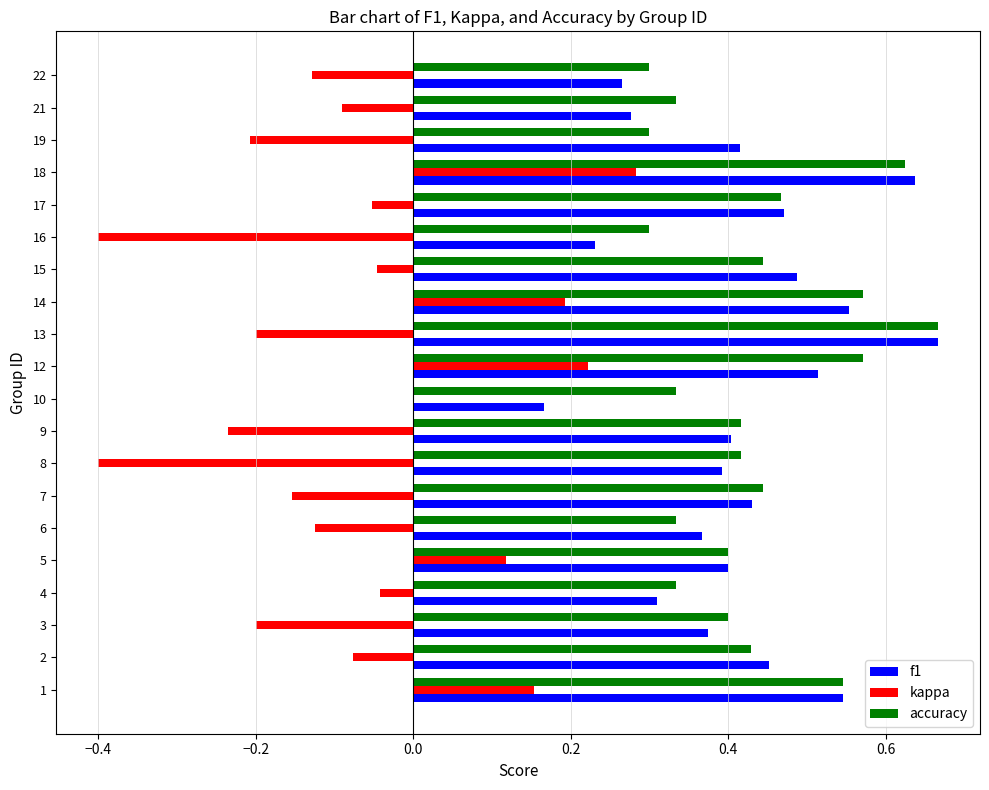

At which category is the sum across all series the highest?

18